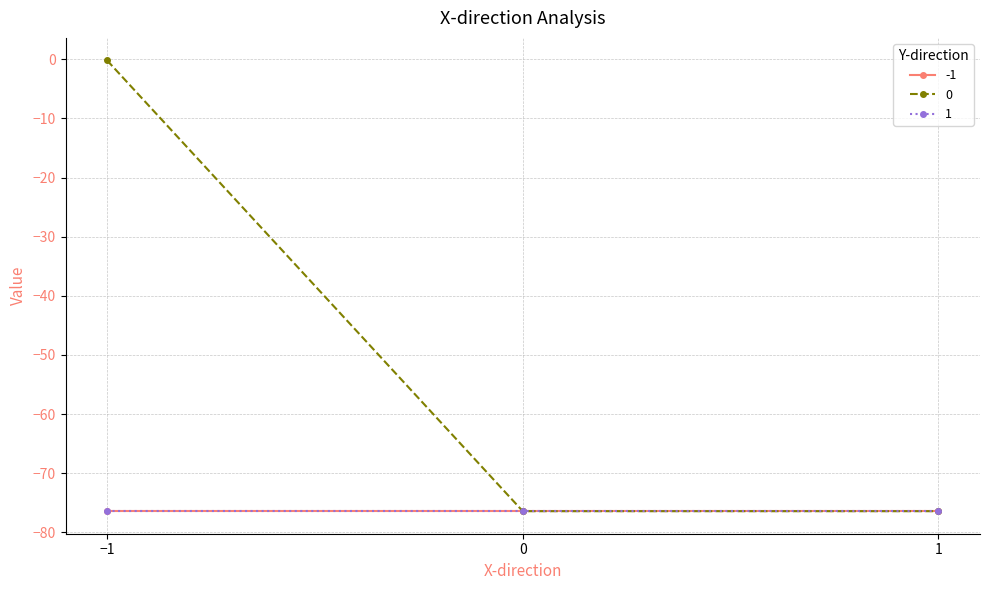

At which label is 1 closest to -76?

-1